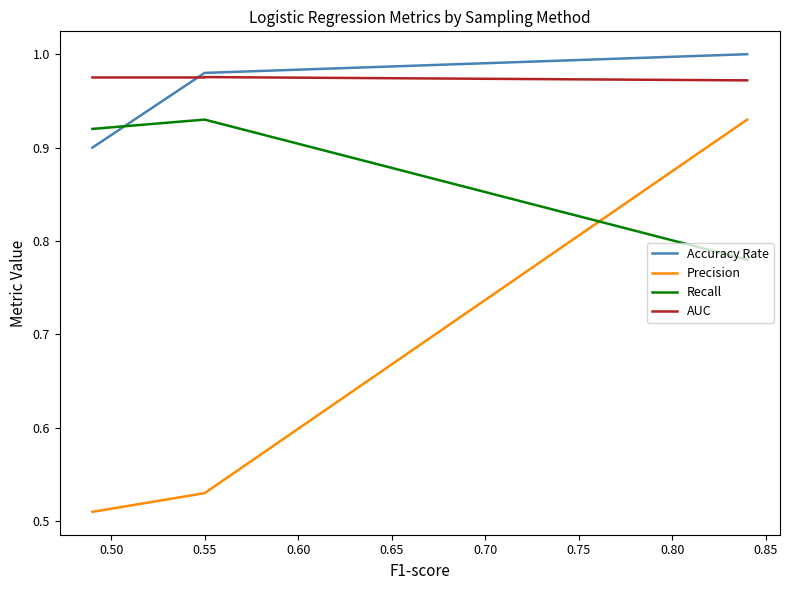

Between 0.45 and 0.60, which series saw the biggest shift?

Precision